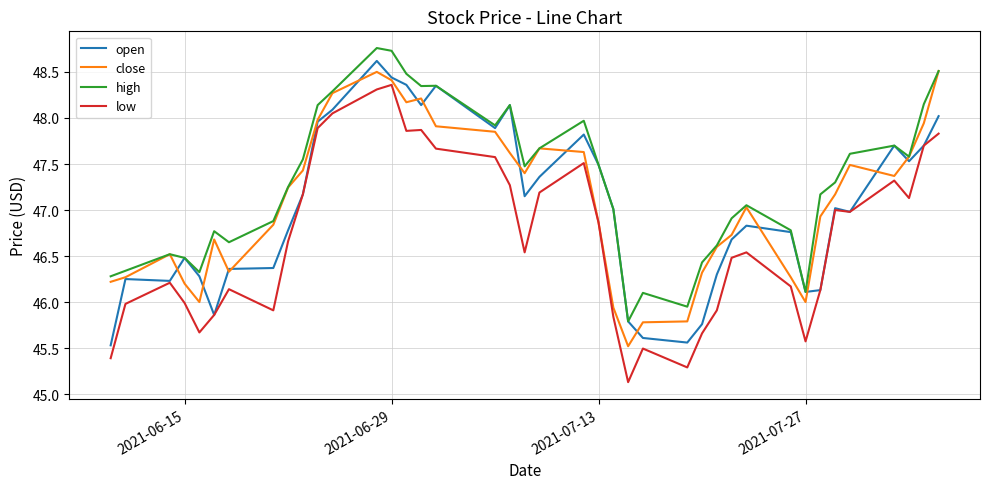

Which series has the largest total across all categories?

high